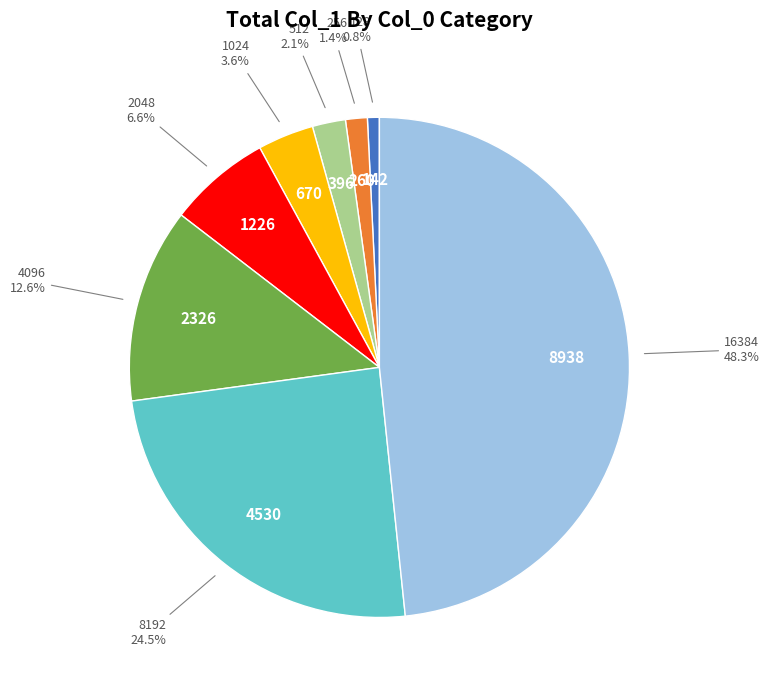

How many slices are in this pie chart?

8